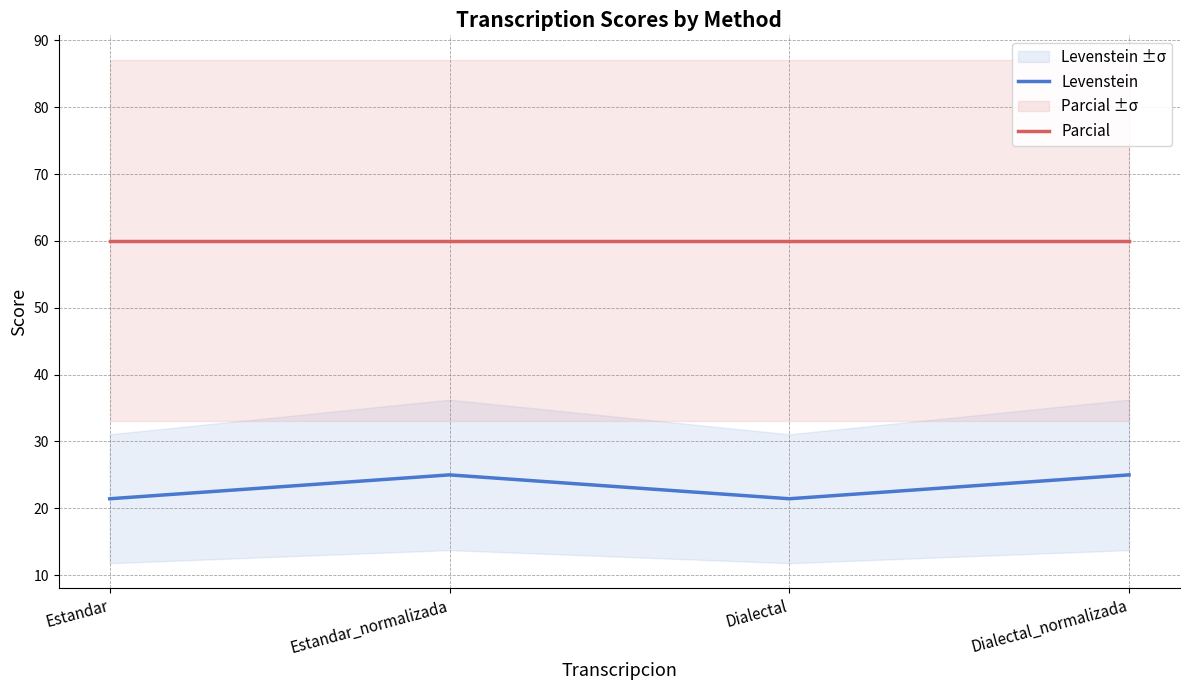

Between Estandar and Dialectal, which series saw the biggest shift?

Levenstein